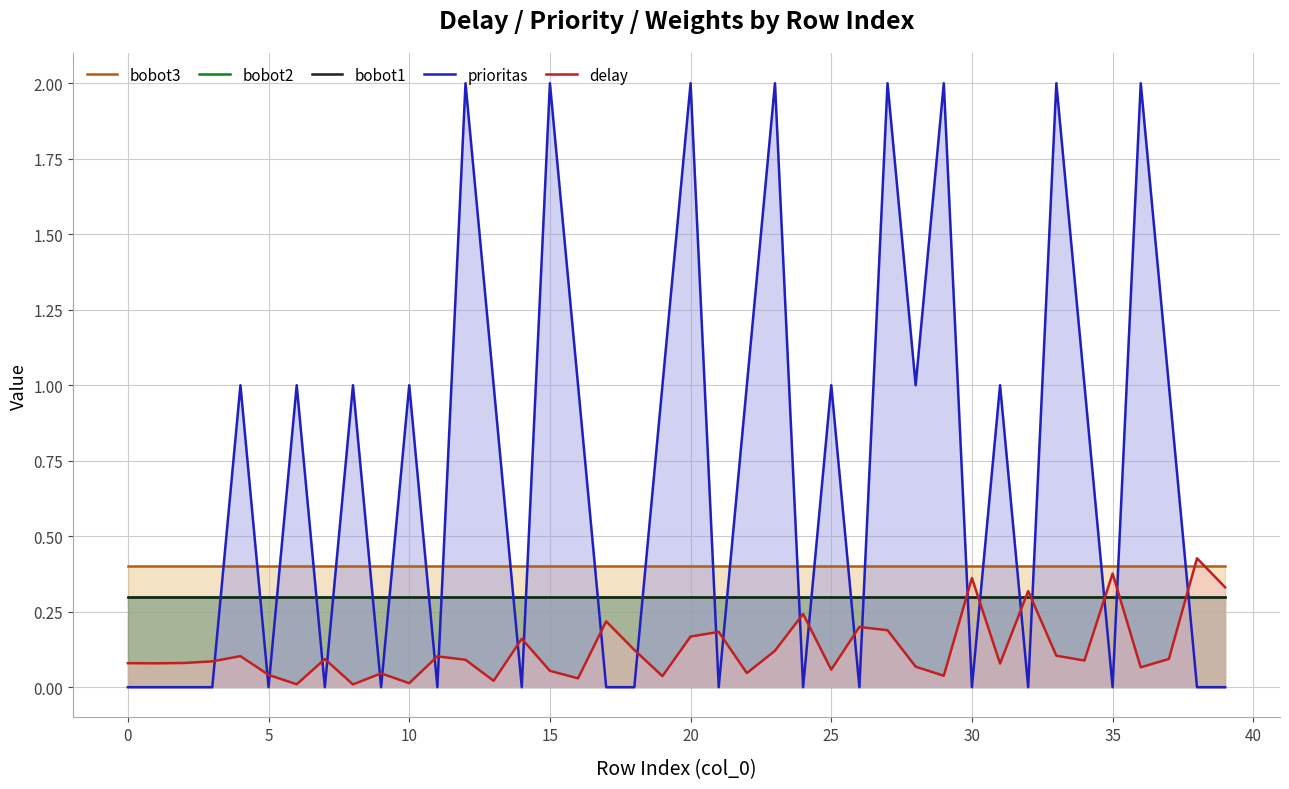

True or false: delay has a value of 0.1 at 23.

True